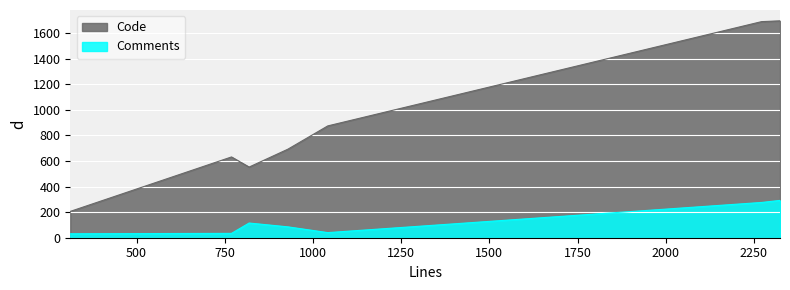

True or false: Code and Comments cross at least once.

False